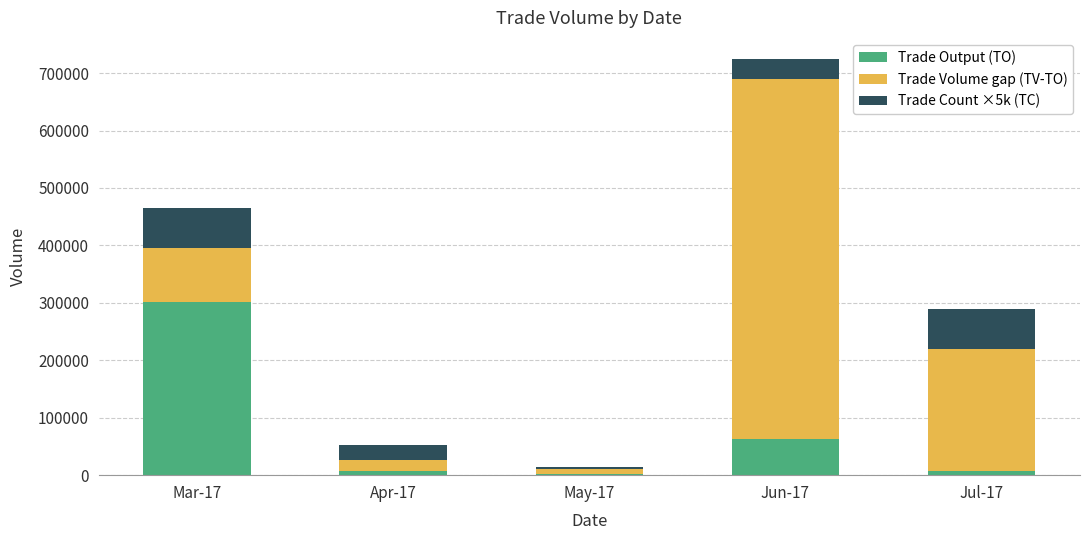

At which label does Trade Output (TO) reach its peak?

Mar-17